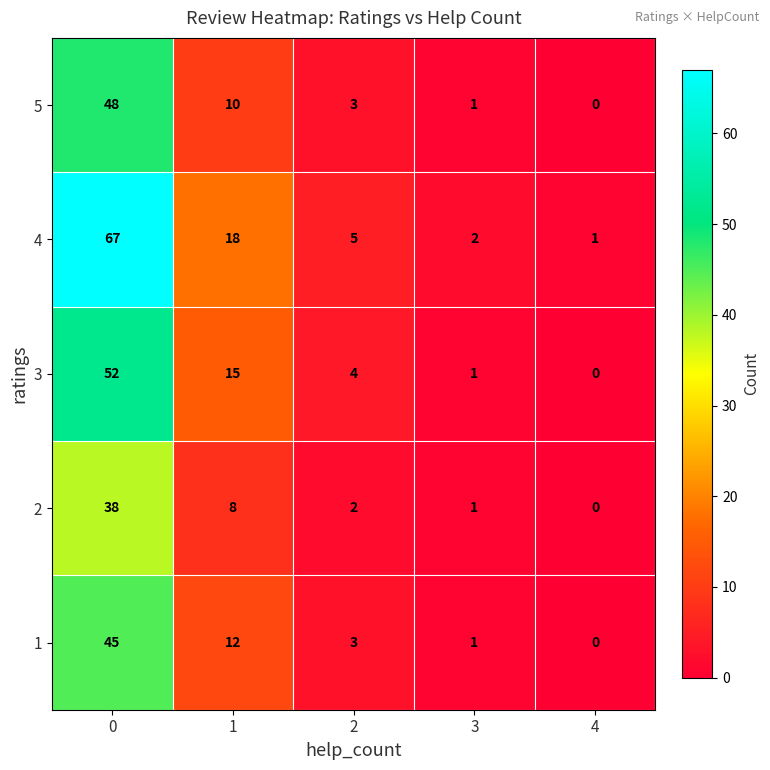

What is the difference between the highest and lowest values at 4?

1